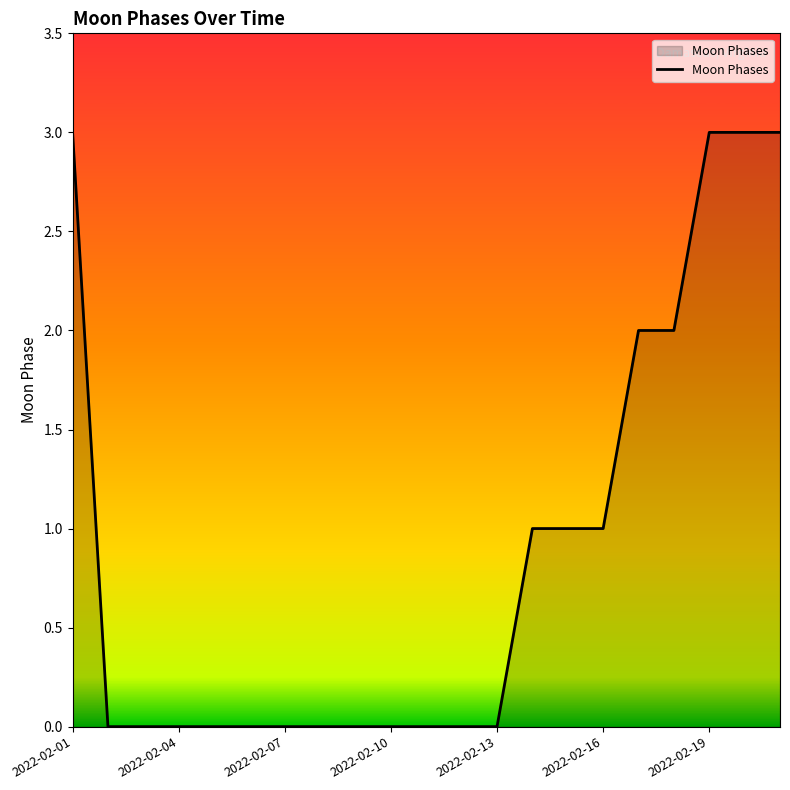

What is the difference between the maximum and minimum values?

3